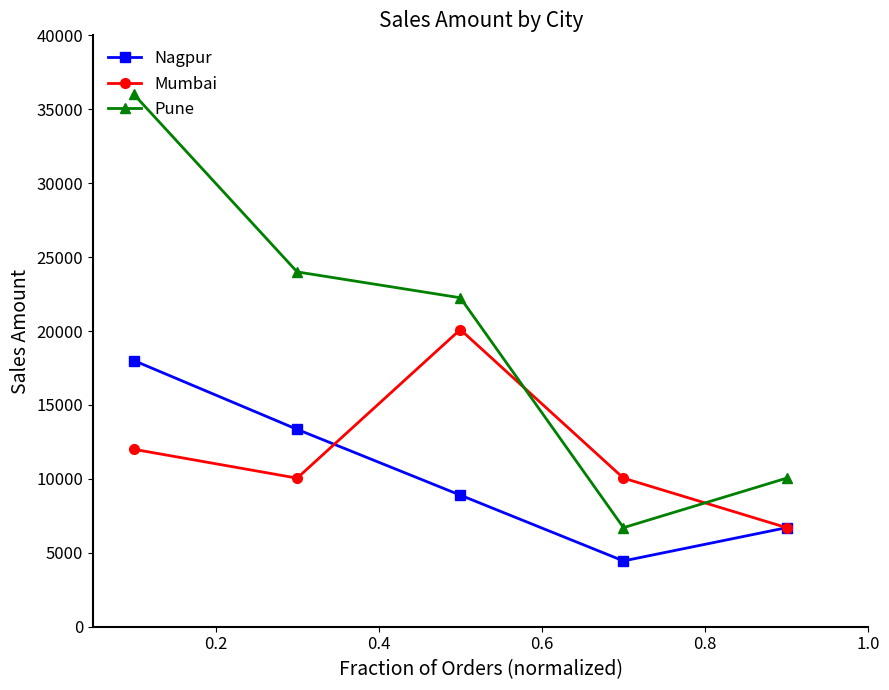

Rank the series by their average value, from highest to lowest.

Pune, Mumbai, Nagpur